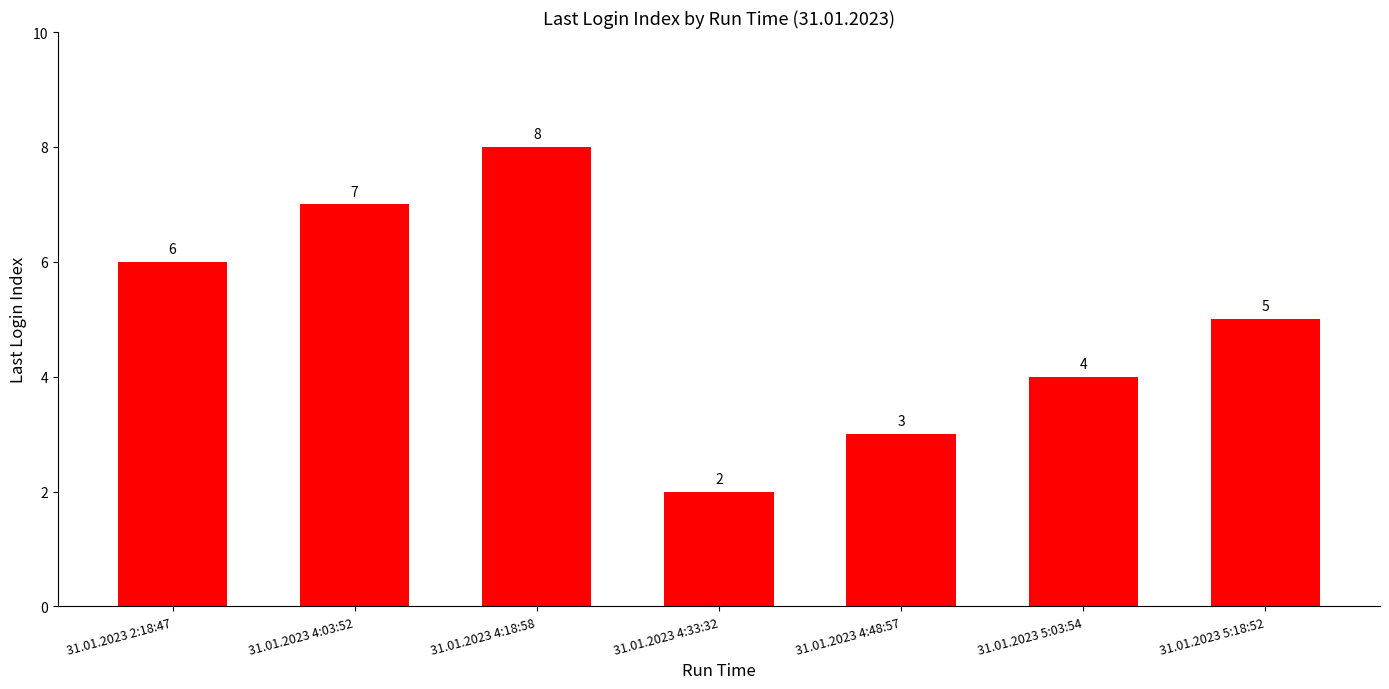

What is the value of the 1st bar from the left?

6